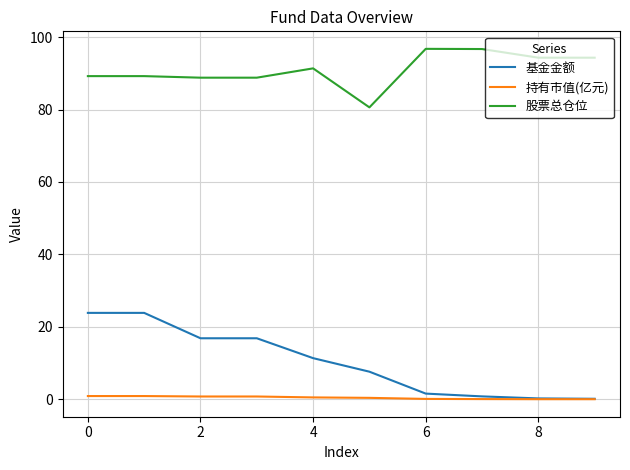

Which series has the widest spread of values?

基金金额